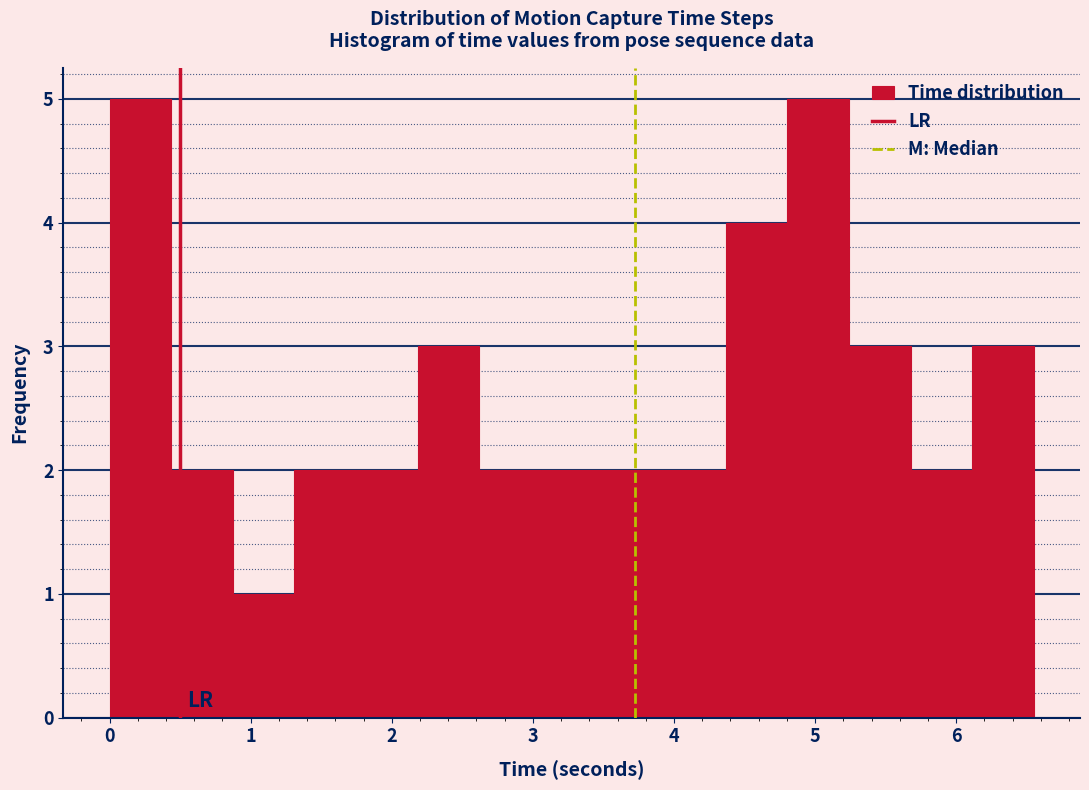

Reading left to right, list every bar in this chart as the range it spans on the x-axis followed by its height. Neither the bar edges nor the heights are printed on the chart, so give them approximately, as read against the axes.

0.0 to 0.4: 5
0.4 to 0.9: 2
0.9 to 1.3: 1
1.3 to 1.7: 2
1.7 to 2.2: 2
2.2 to 2.6: 3
2.6 to 3.1: 2
3.1 to 3.5: 2
3.5 to 3.9: 2
3.9 to 4.4: 2
4.4 to 4.8: 4
4.8 to 5.2: 5
5.2 to 5.7: 3
5.7 to 6.1: 2
6.1 to 6.5: 3